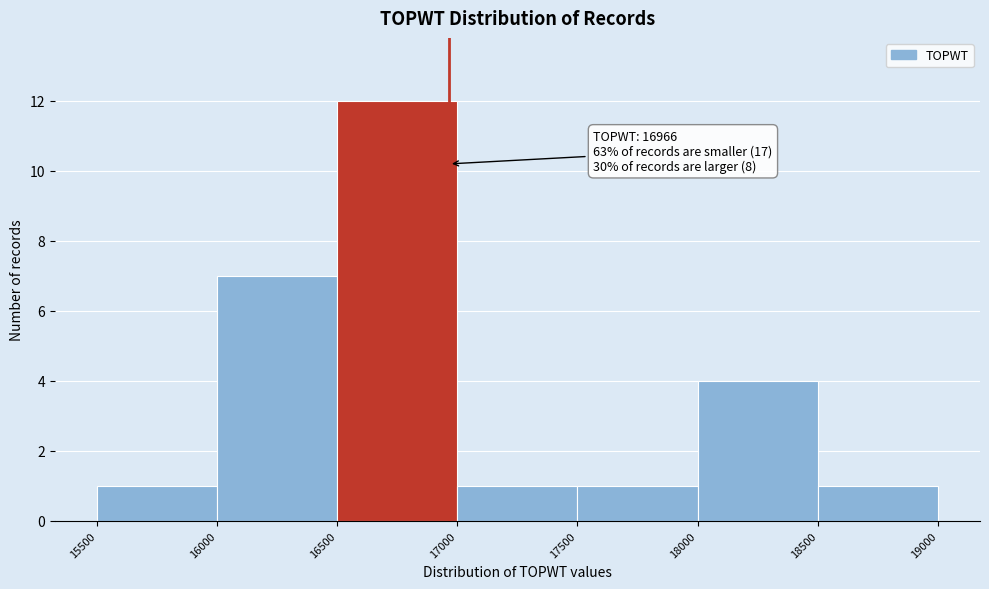

Over which range of the x-axis is the bar tallest?

16500 to 17000